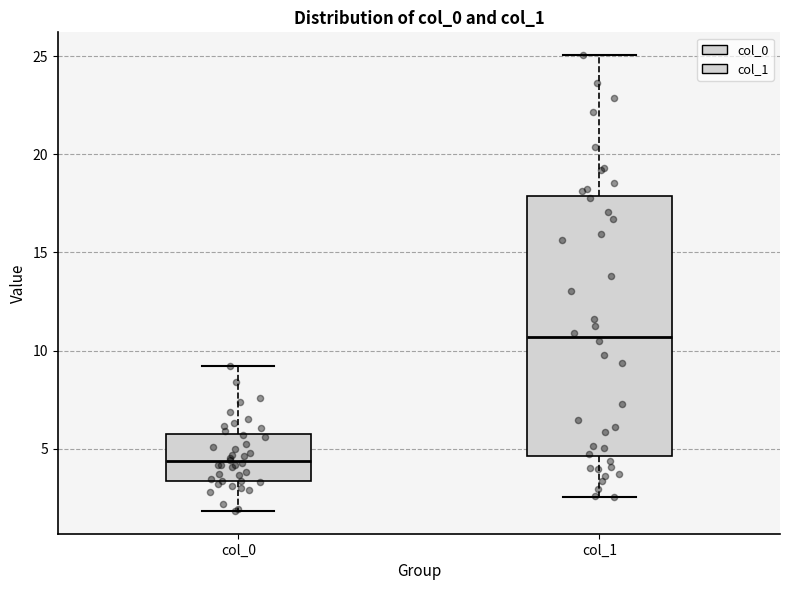

Which box's median line is the highest?

col_1